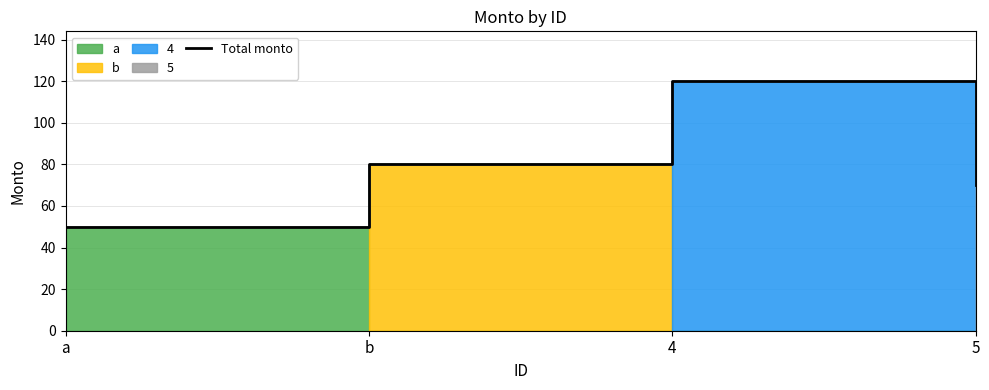

What is the smallest value displayed?

50